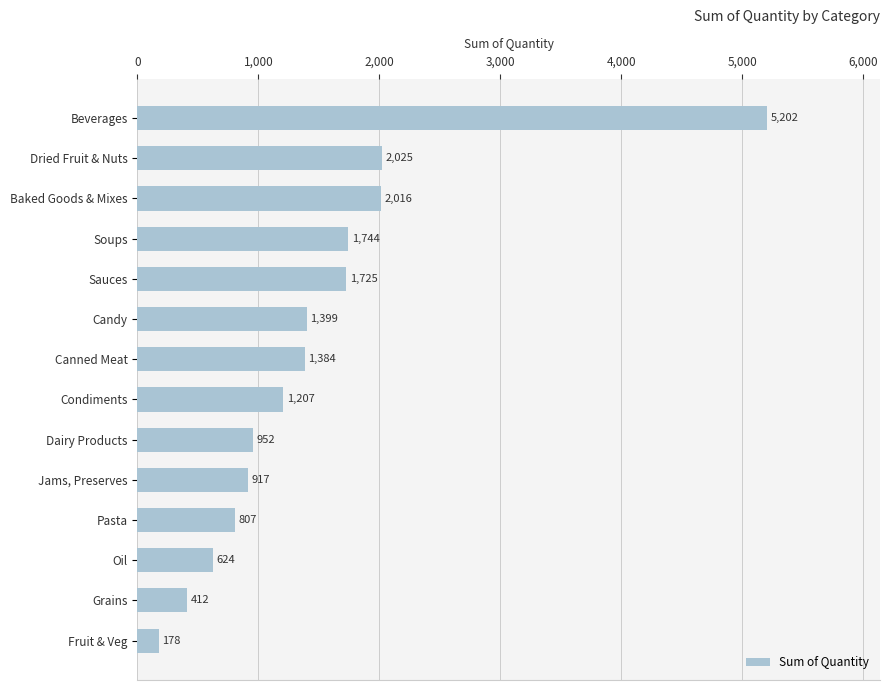

What is the difference between the maximum and minimum values?

5024